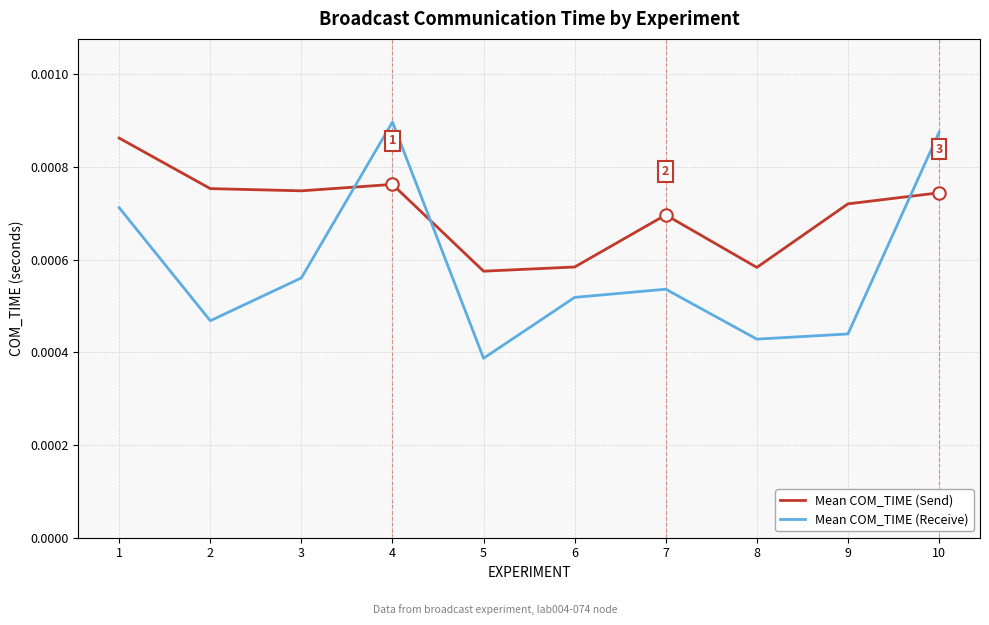

Which series has the largest total across all categories?

Mean COM_TIME (Send)